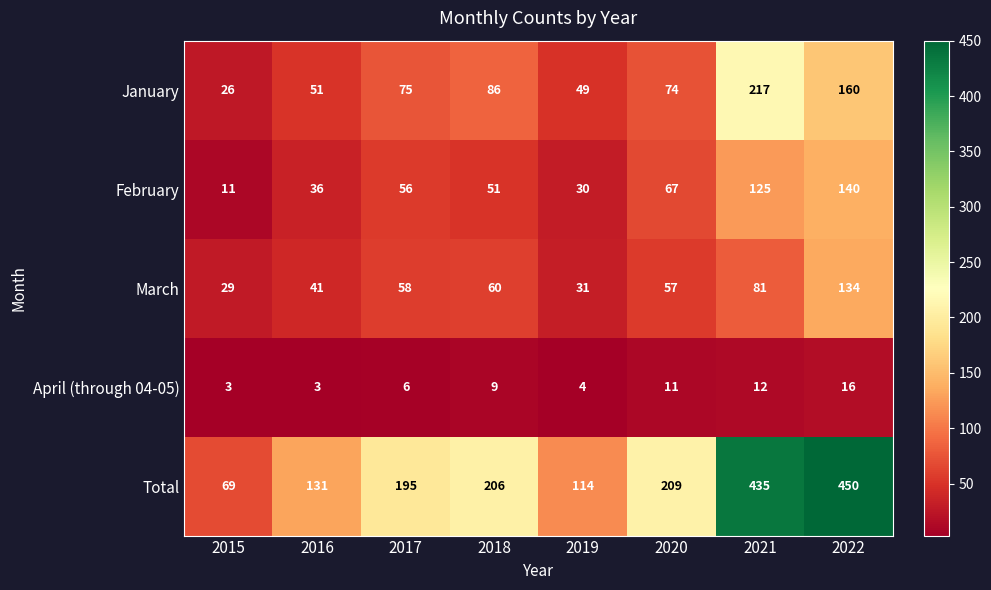

Which series has the largest total across all categories?

Total